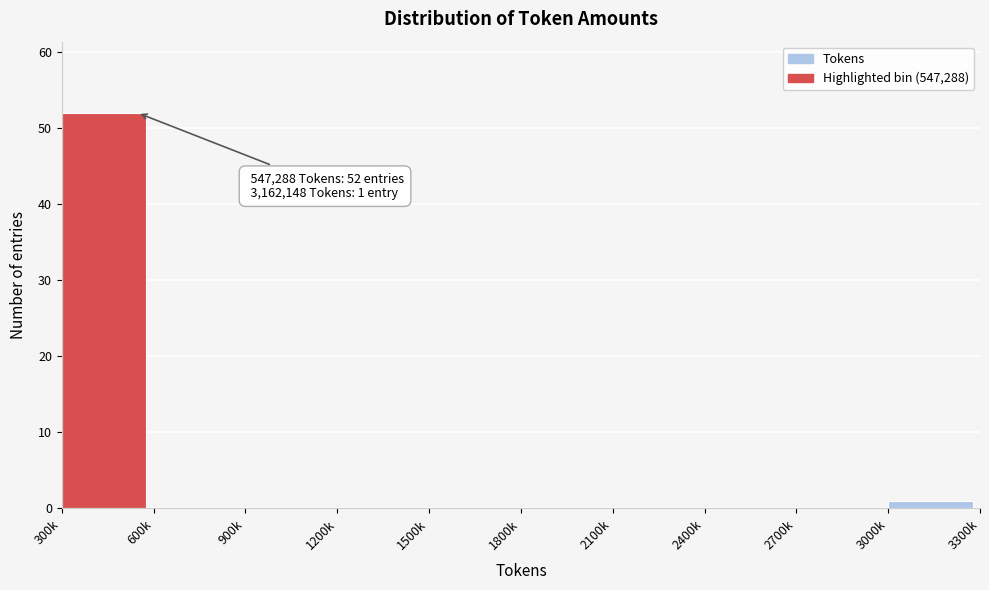

Reading left to right, list all the values displayed in this chart.

300k=52	600k=0	900k=0	1200k=0	1500k=0	1800k=0	2100k=0	2400k=0	2700k=0	3000k=1